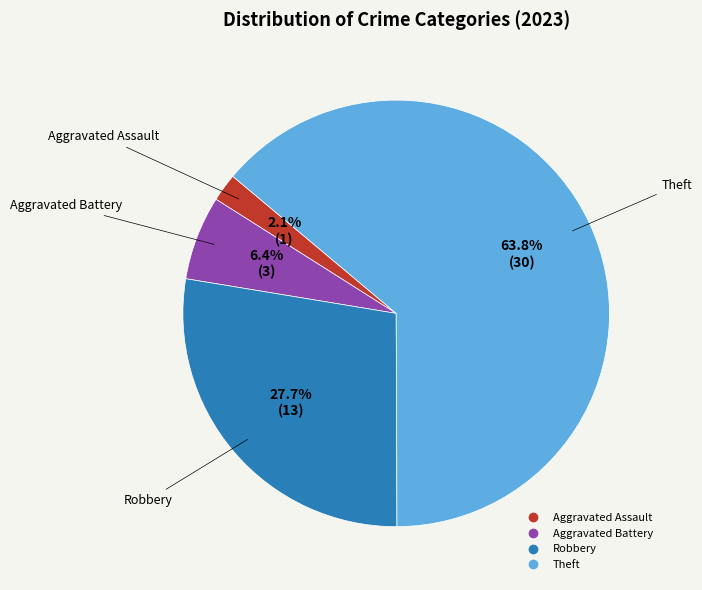

What is the smallest slice in the pie chart?

Aggravated Assault